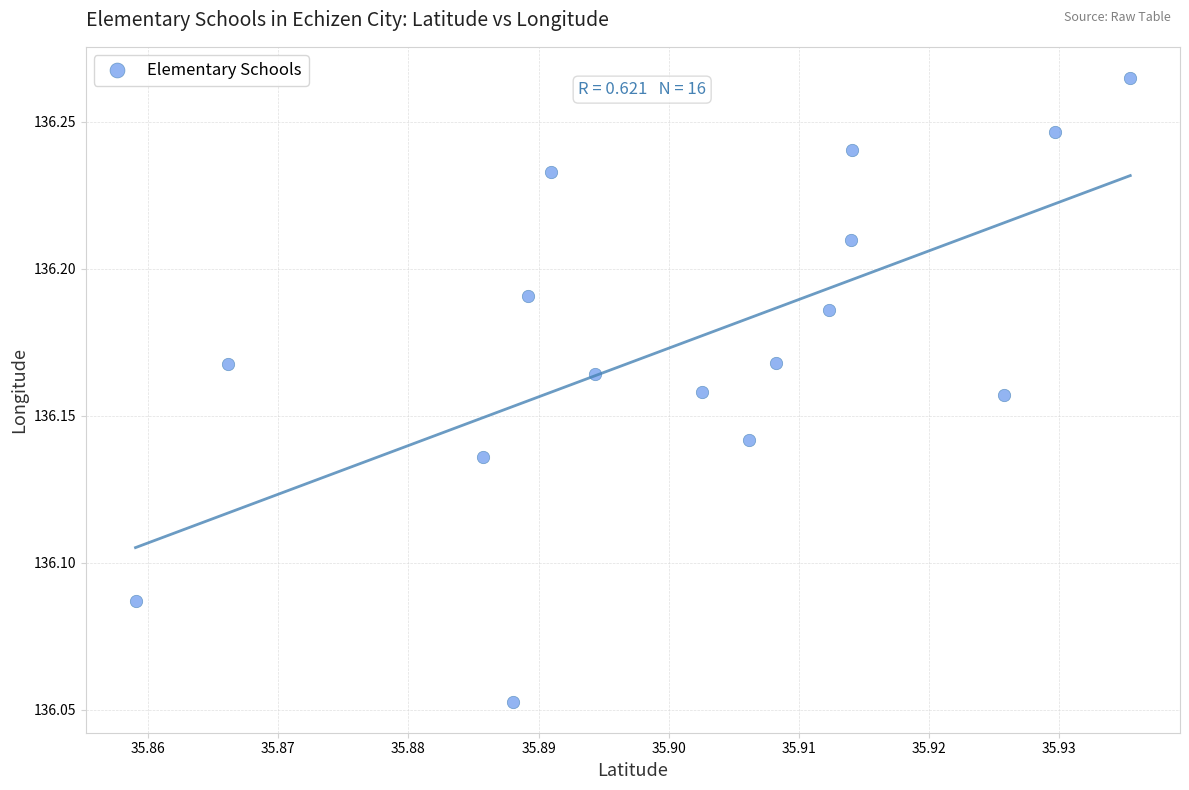

How many points are shown in the scatter plot?

16